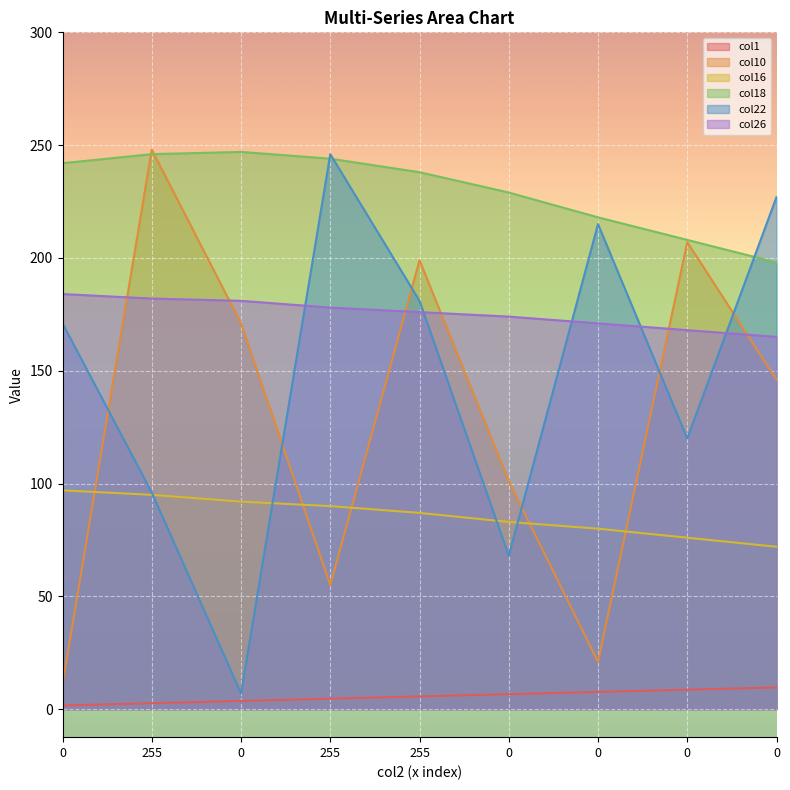

True or false: col22 has more than 1 interior local peaks.

True